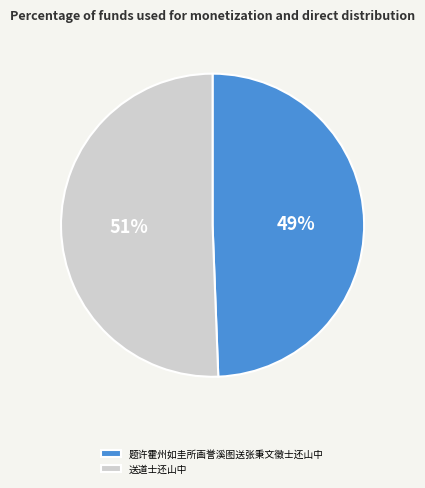

Count the number of slices in the pie.

2